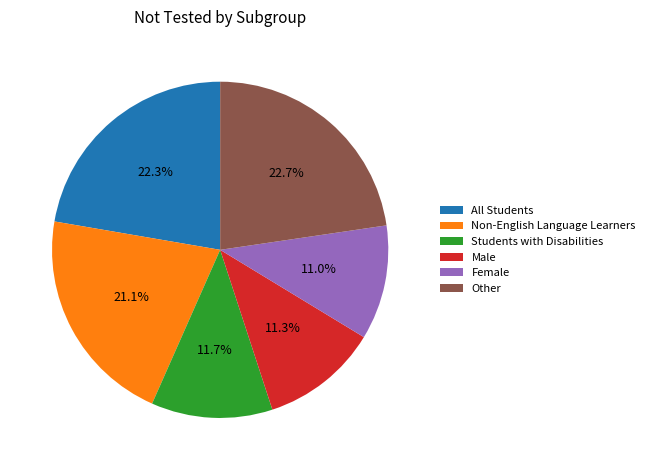

Between All Students and Female, which is larger?

All Students